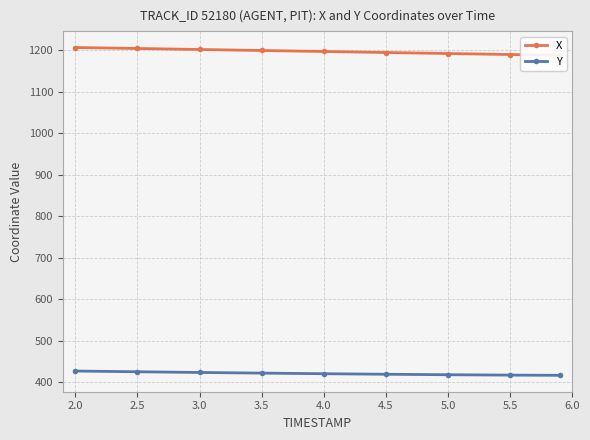

What is the maximum value for X?

1206.9